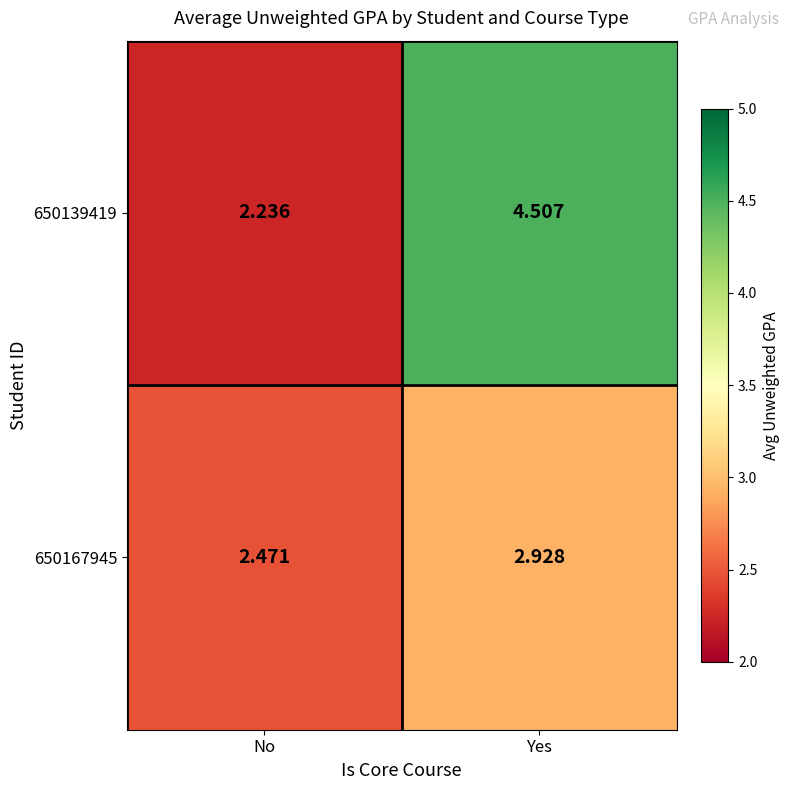

Which category has the lowest value in the 650139419 series?

No